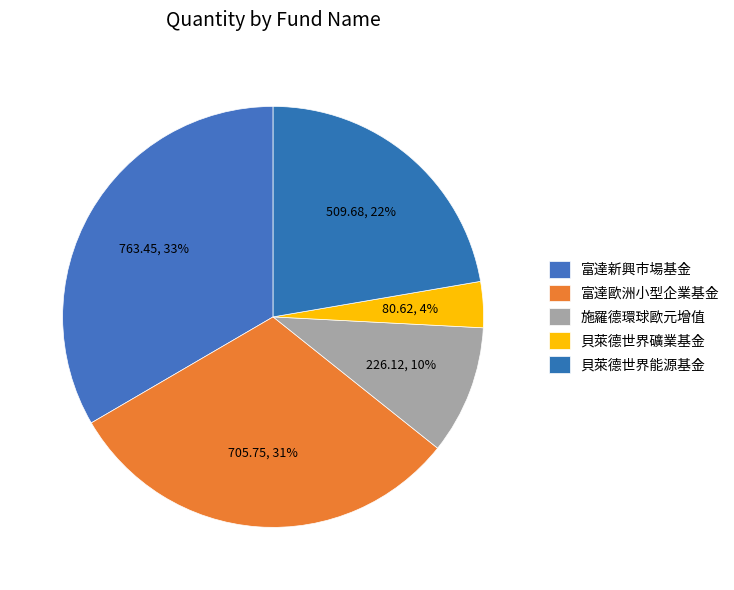

What portion of the pie excludes 貝萊德世界礦業基金?

96.5%